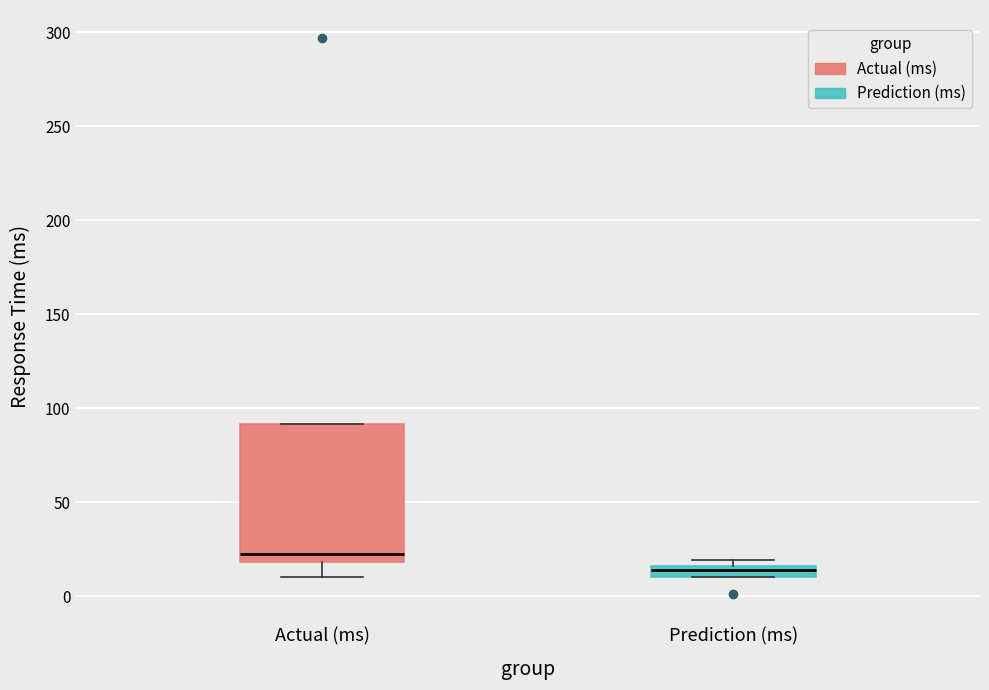

Where is the upper edge of the box for Prediction (ms) on the y-axis? The values are not printed on the chart, so give them approximately, as read against the axis.

15